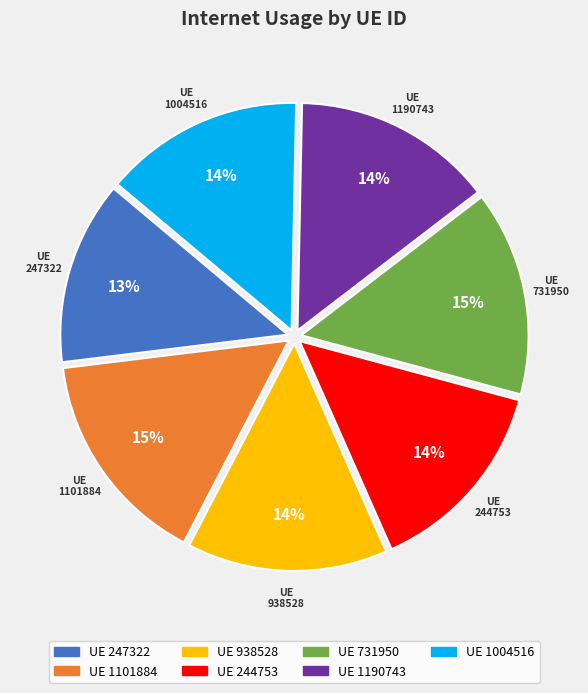

How many segments does this pie chart have?

7